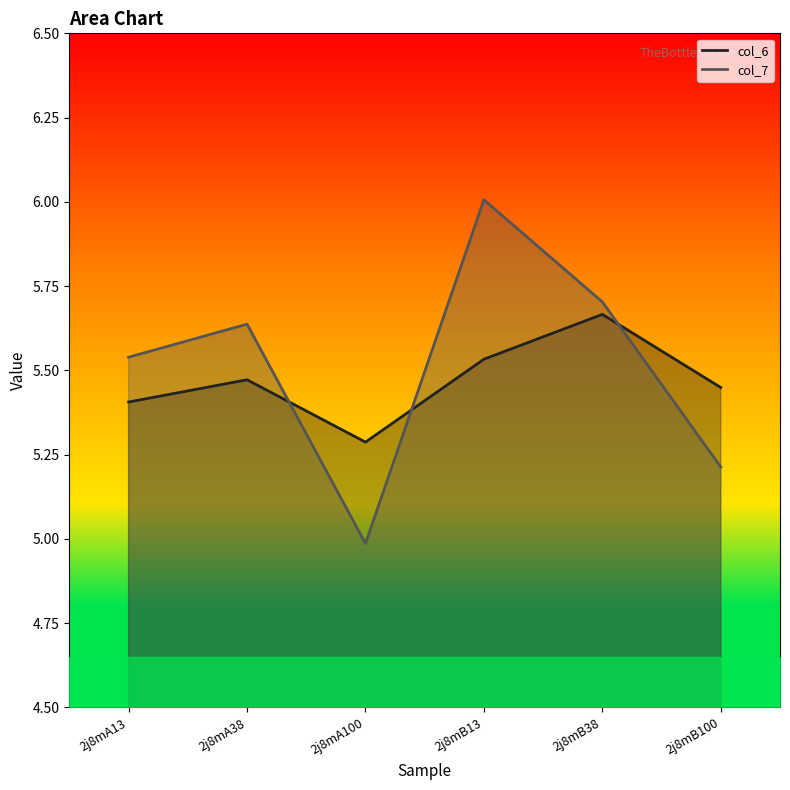

What is the sum of all col_7 values?

33.1